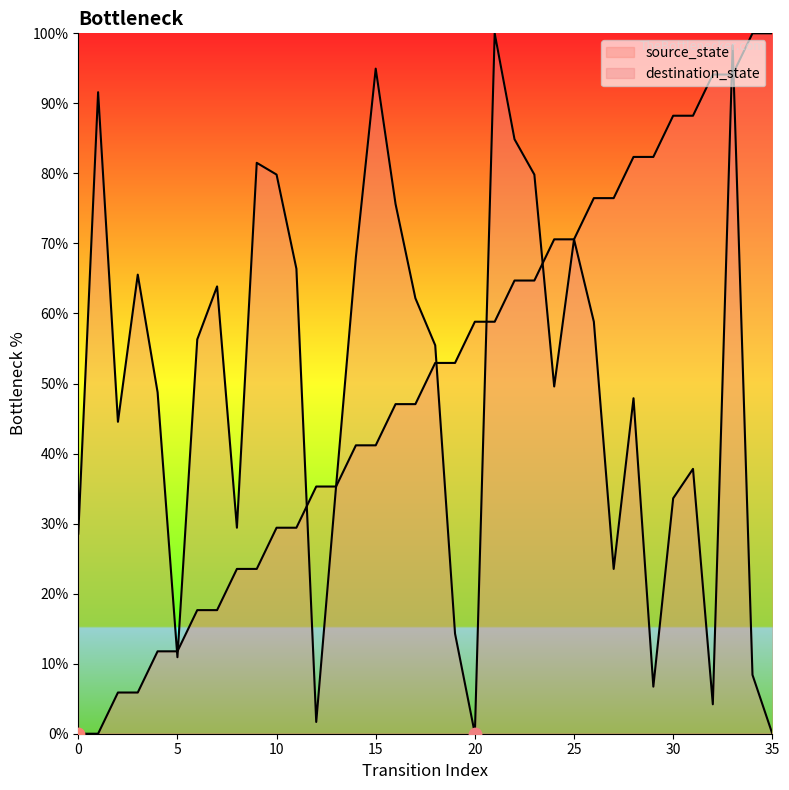

Which series reaches the minimum Y coordinate?

source_state